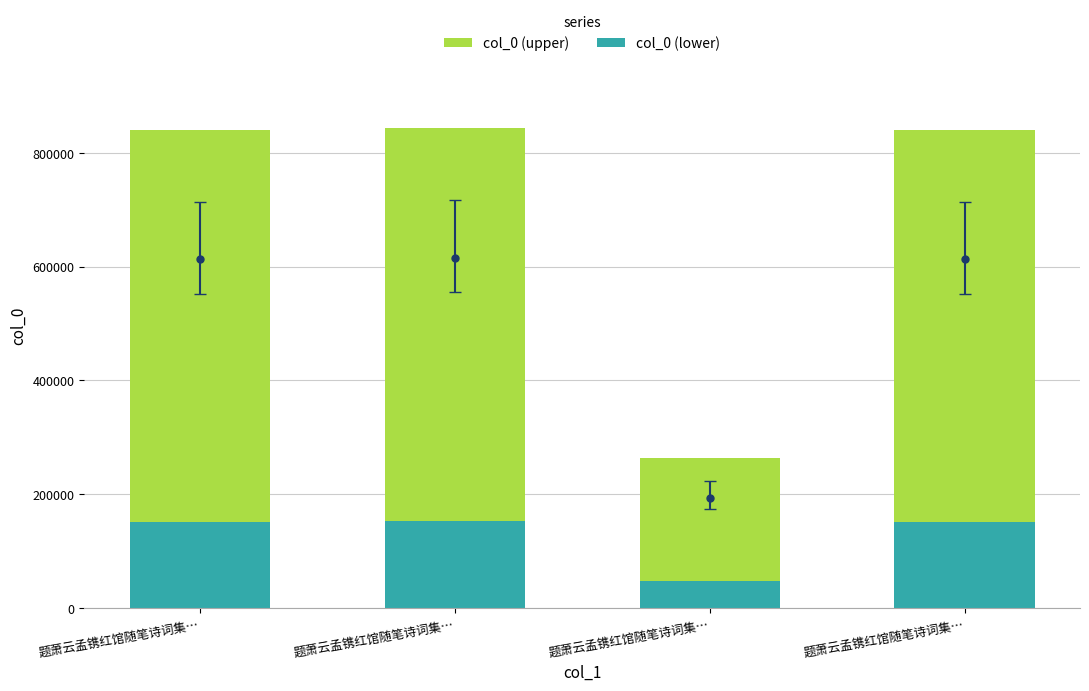

Count the number of categories in the chart.

4